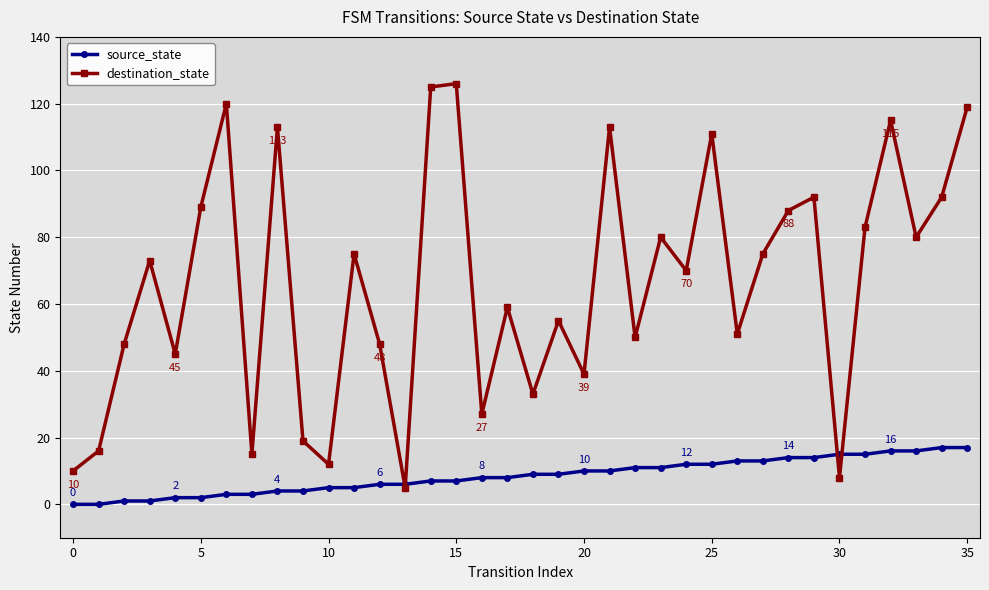

In destination_state, how many points are lower than both neighbors (excluding endpoints)?

12